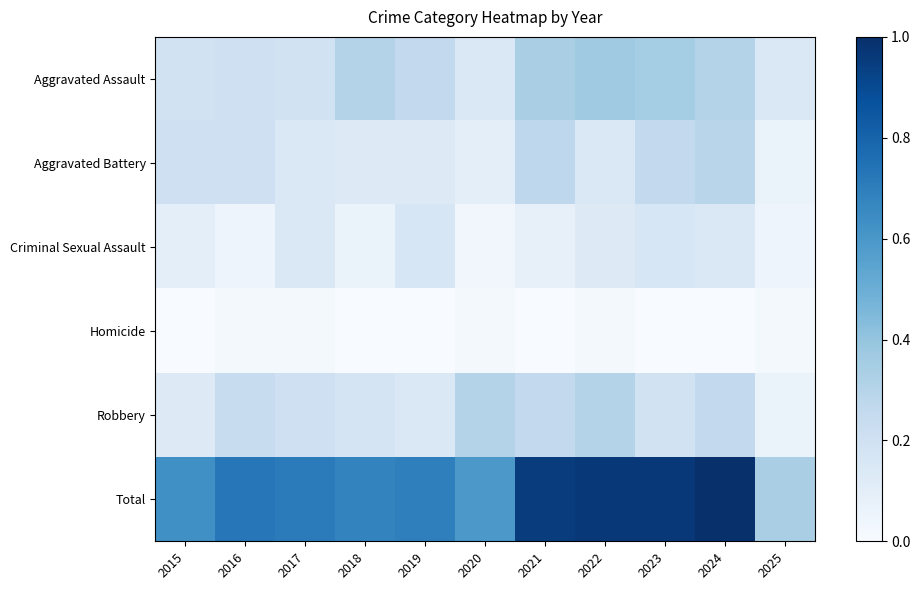

Which label corresponds to the largest value in the chart?

2024